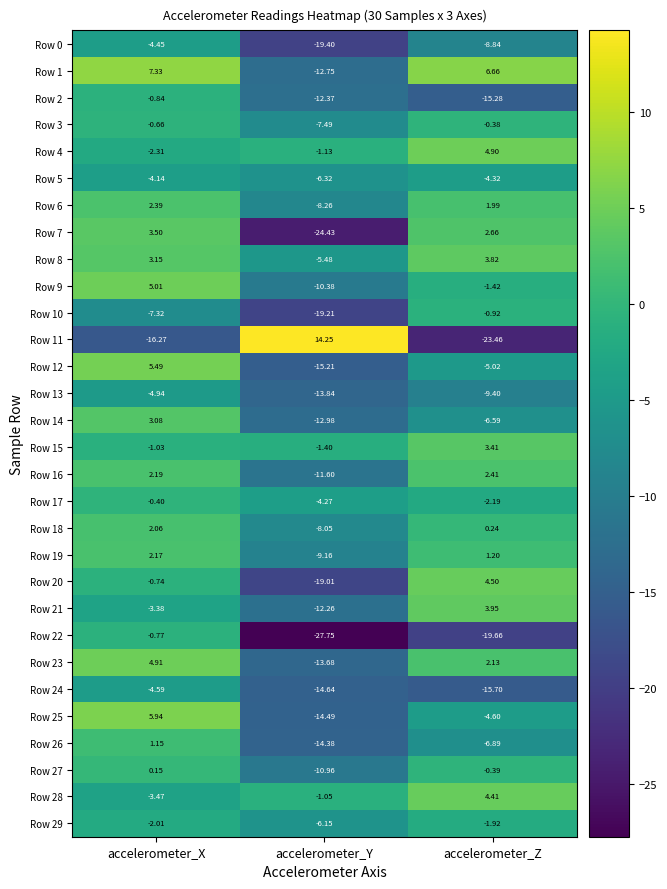

Where is Row 23 nearest to the value -4?

accelerometer_Z